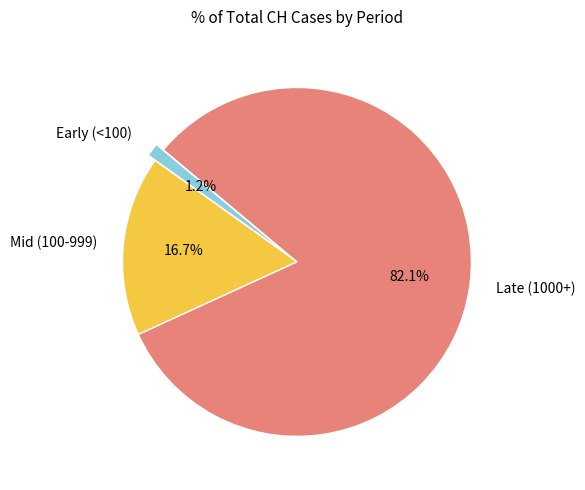

Which category has the smallest portion of the pie?

Early (<100)